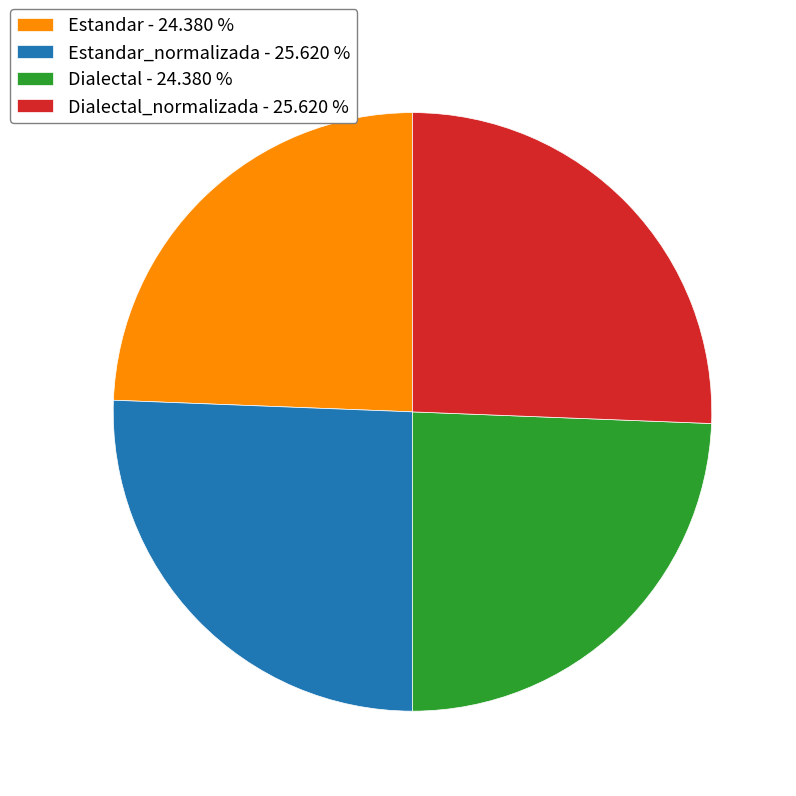

What is the ratio of the value at Estandar_normalizada - 25.620 % to the value at Estandar - 24.380 %?

1.1